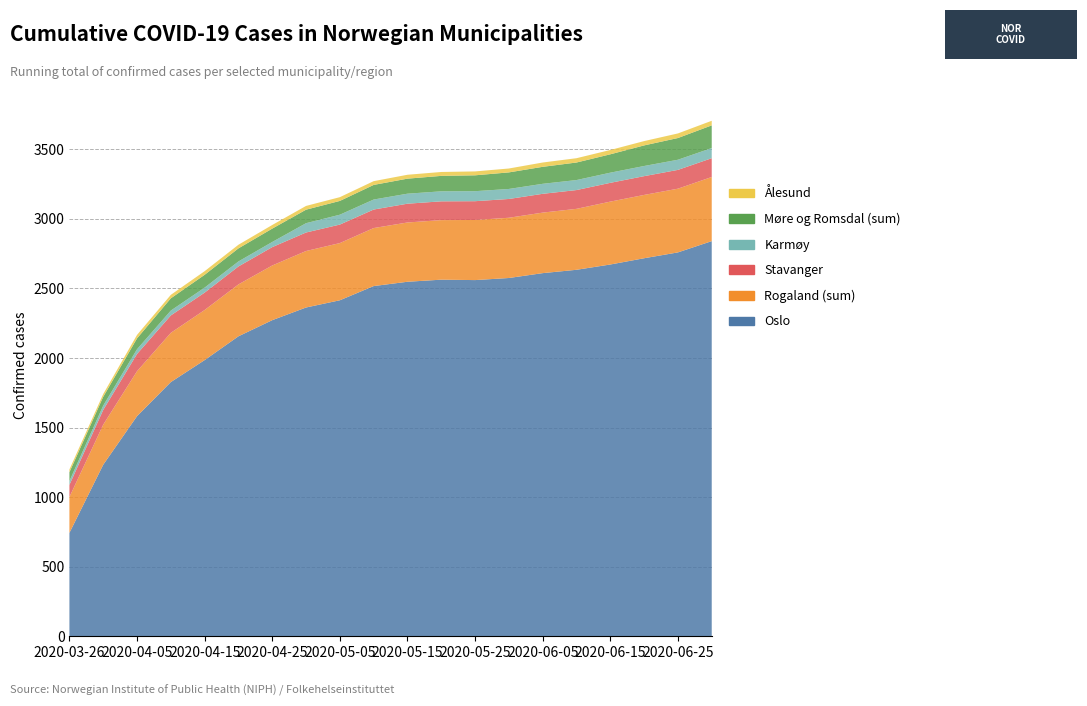

Reading left to right, extract all data points from this chart.

Oslo: 2020-03-26=743	2020-03-31=1233	2020-04-05=1582	2020-04-10=1827	2020-04-15=1985	2020-04-20=2156	2020-04-25=2272	2020-04-30=2363	2020-05-05=2415	2020-05-10=2517	2020-05-15=2548	2020-05-20=2563	2020-05-25=2560	2020-05-31=2575	2020-06-05=2610	2020-06-10=2634	2020-06-15=2672	2020-06-20=2717	2020-06-25=2759	2020-06-30=2840
Rogaland (sum): 2020-03-26=258	2020-03-31=288	2020-04-05=323	2020-04-10=354	2020-04-15=360	2020-04-20=373	2020-04-25=393	2020-04-30=406	2020-05-05=411	2020-05-10=417	2020-05-15=426	2020-05-20=428	2020-05-25=432	2020-05-31=433	2020-06-05=435	2020-06-10=438	2020-06-15=452	2020-06-20=455	2020-06-25=458	2020-06-30=461
Stavanger: 2020-03-26=87	2020-03-31=106	2020-04-05=124	2020-04-10=125	2020-04-15=125	2020-04-20=129	2020-04-25=132	2020-04-30=133	2020-05-05=133	2020-05-10=133	2020-05-15=135	2020-05-20=135	2020-05-25=135	2020-05-31=135	2020-06-05=135	2020-06-10=135	2020-06-15=135	2020-06-20=135	2020-06-25=135	2020-06-30=135
Karmøy: 2020-03-26=28	2020-03-31=31	2020-04-05=34	2020-04-10=35	2020-04-15=36	2020-04-20=36	2020-04-25=37	2020-04-30=67	2020-05-05=71	2020-05-10=72	2020-05-15=72	2020-05-20=72	2020-05-25=72	2020-05-31=72	2020-06-05=72	2020-06-10=72	2020-06-15=73	2020-06-20=73	2020-06-25=73	2020-06-30=73
Møre og Romsdal (sum): 2020-03-26=63	2020-03-31=63	2020-04-05=78	2020-04-10=88	2020-04-15=92	2020-04-20=94	2020-04-25=96	2020-04-30=97	2020-05-05=99	2020-05-10=105	2020-05-15=108	2020-05-20=111	2020-05-25=114	2020-05-31=119	2020-06-05=122	2020-06-10=126	2020-06-15=132	2020-06-20=148	2020-06-25=156	2020-06-30=163
Ålesund: 2020-03-26=20	2020-03-31=20	2020-04-05=25	2020-04-10=25	2020-04-15=26	2020-04-20=26	2020-04-25=26	2020-04-30=27	2020-05-05=27	2020-05-10=27	2020-05-15=28	2020-05-20=28	2020-05-25=28	2020-05-31=28	2020-06-05=31	2020-06-10=31	2020-06-15=31	2020-06-20=31	2020-06-25=33	2020-06-30=33